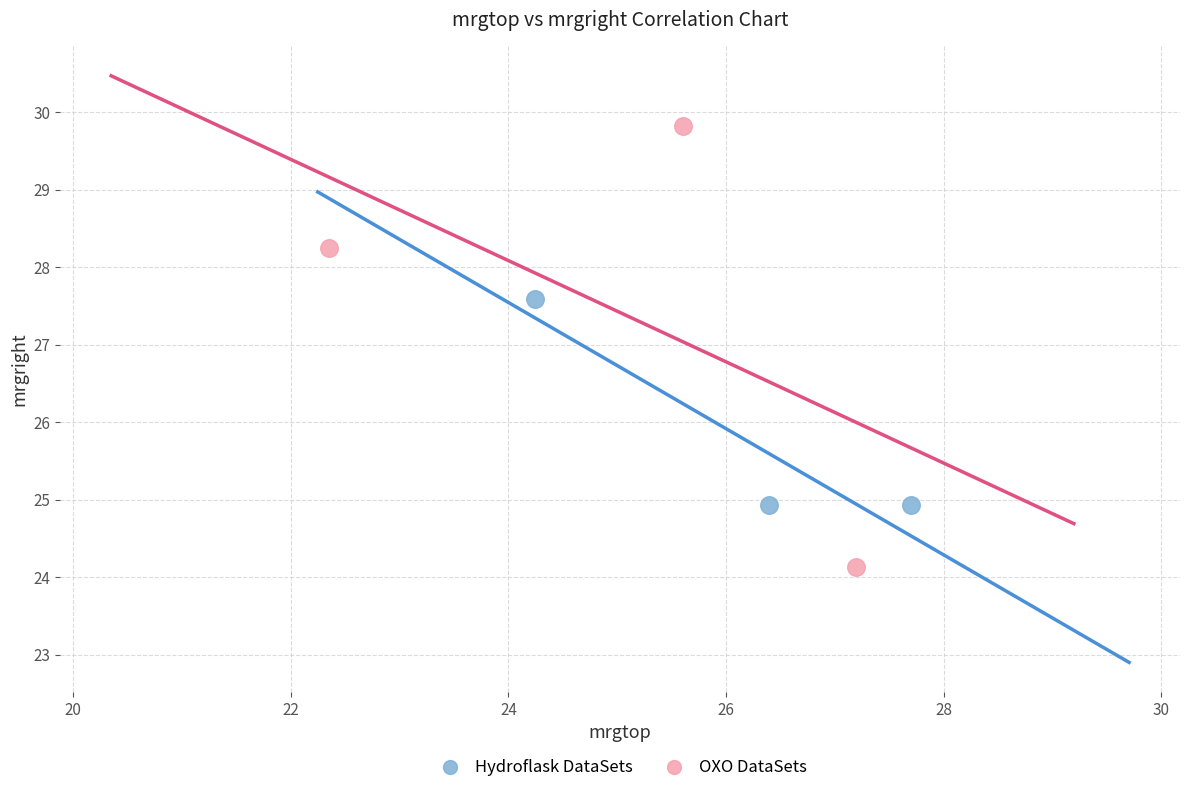

Which series contains the lowest Y value?

OXO DataSets